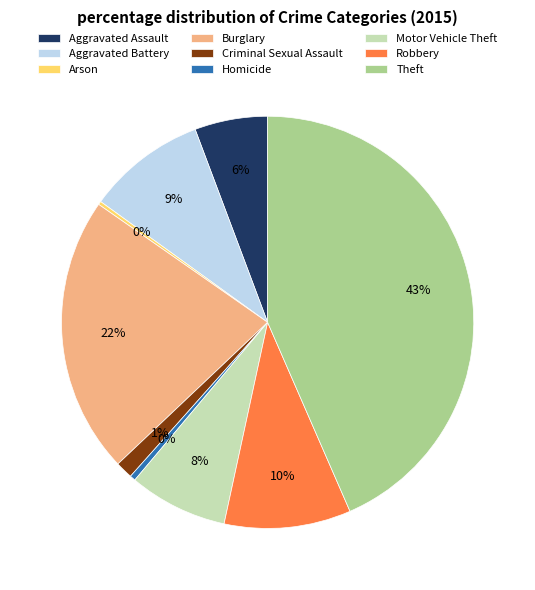

True or false: Criminal Sexual Assault accounts for 11% of the total.

False